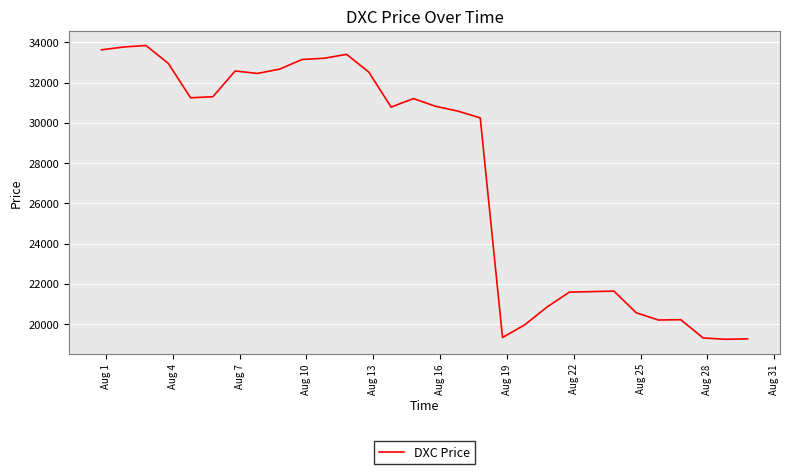

What is the minimum value shown in the chart?

19243.2